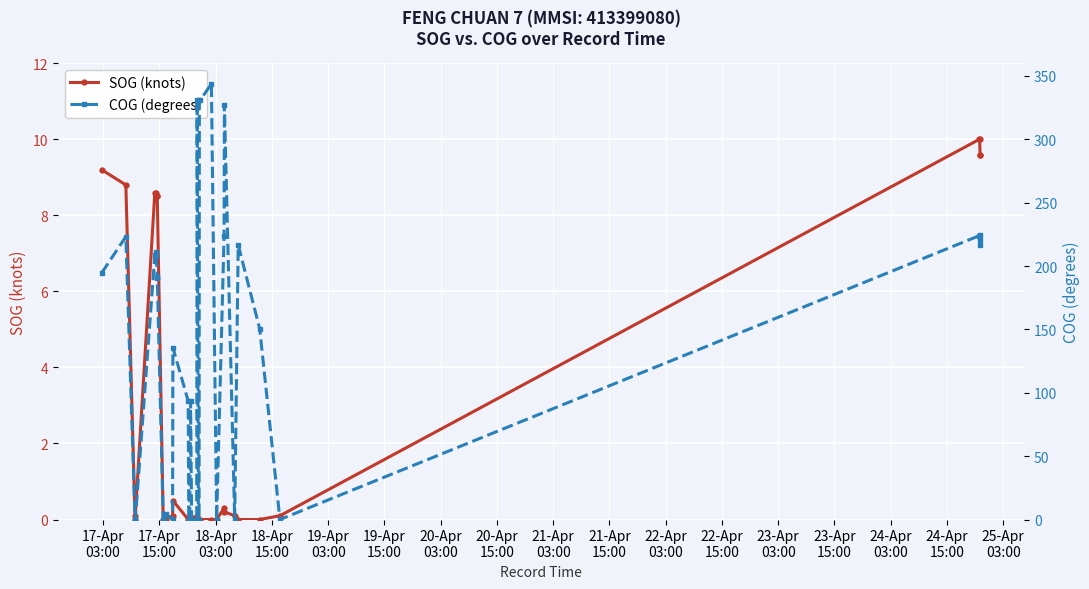

Which series has the widest spread of values?

COG (degrees)